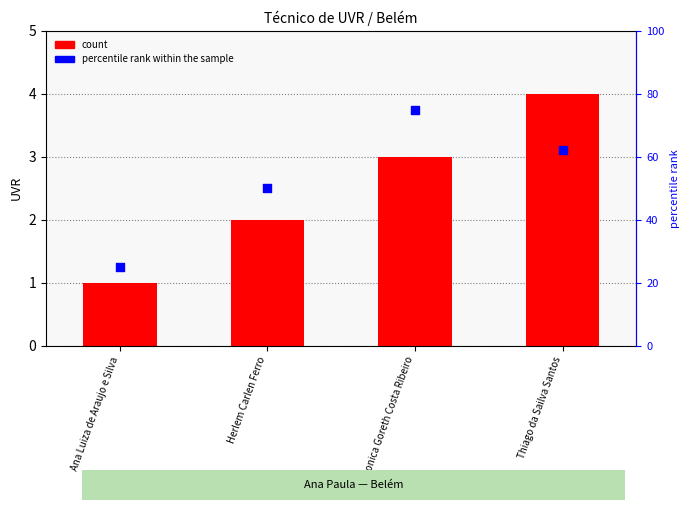

Which series contains the lowest Y value?

UVR count